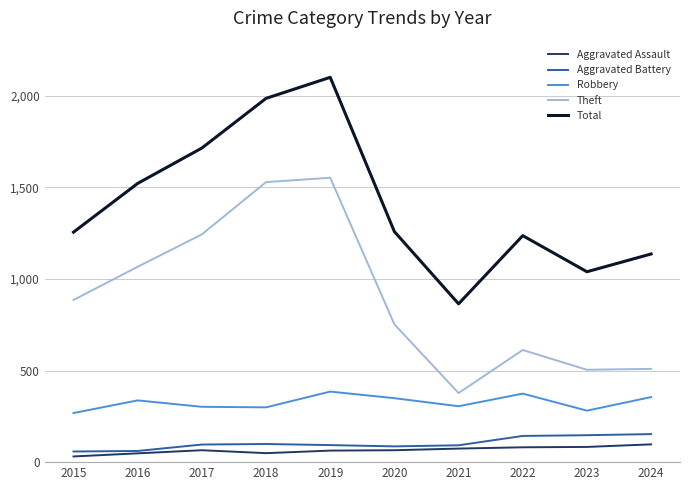

What is the difference between the highest and lowest values at 2020?

1193